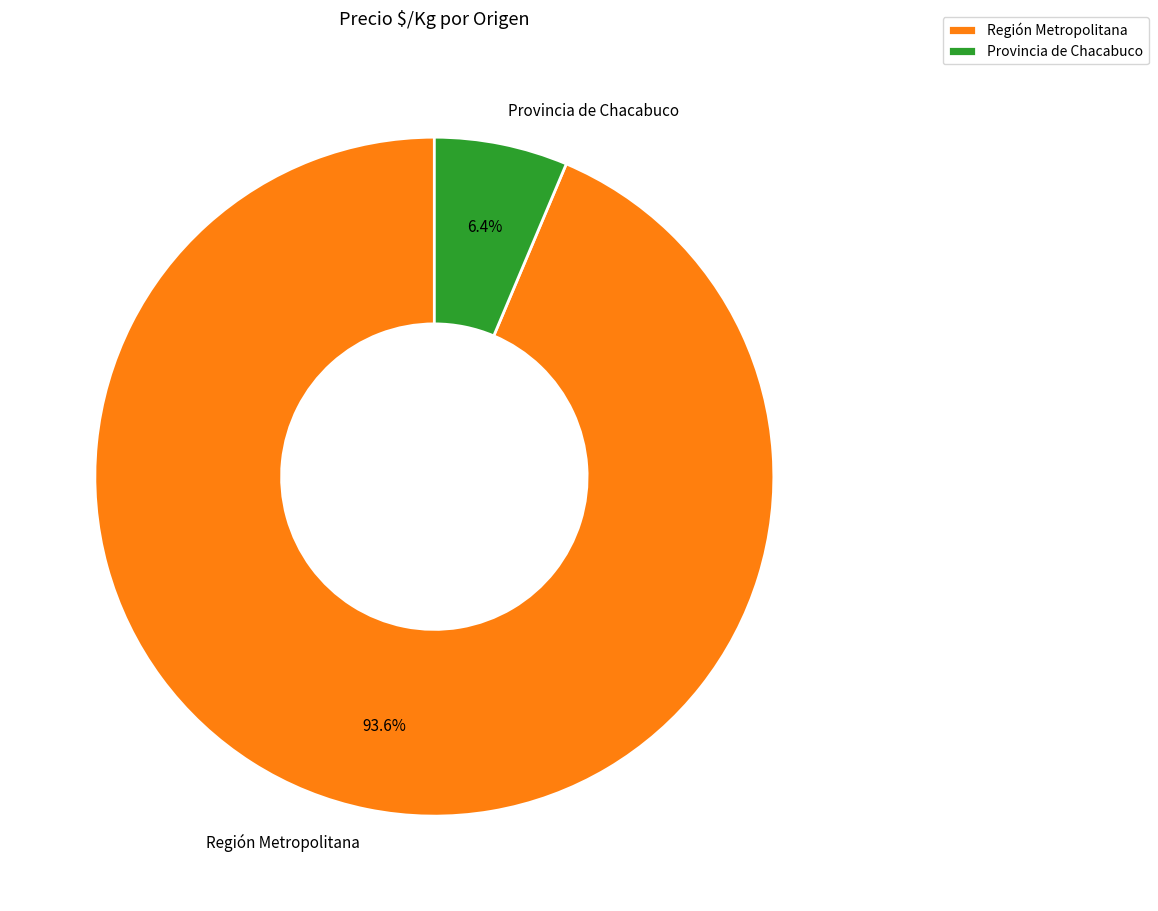

Is the sum of Región Metropolitana and Provincia de Chacabuco greater than half?

Yes